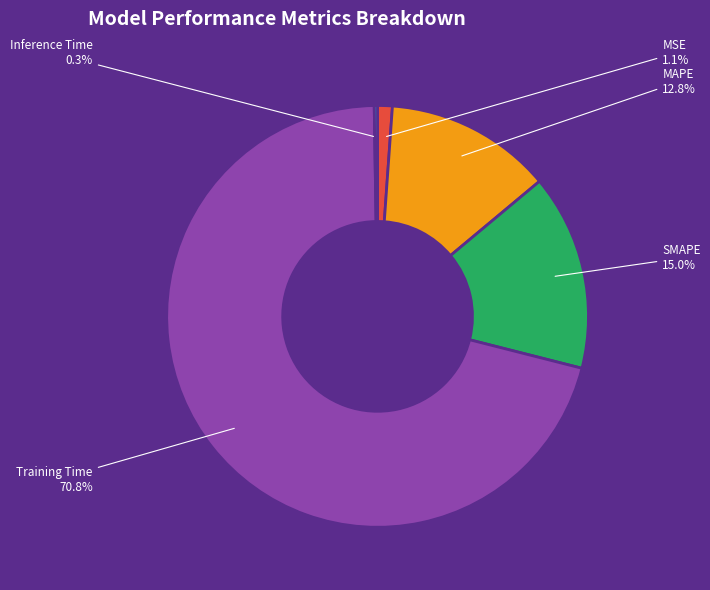

What is the largest slice in the pie chart?

Training Time